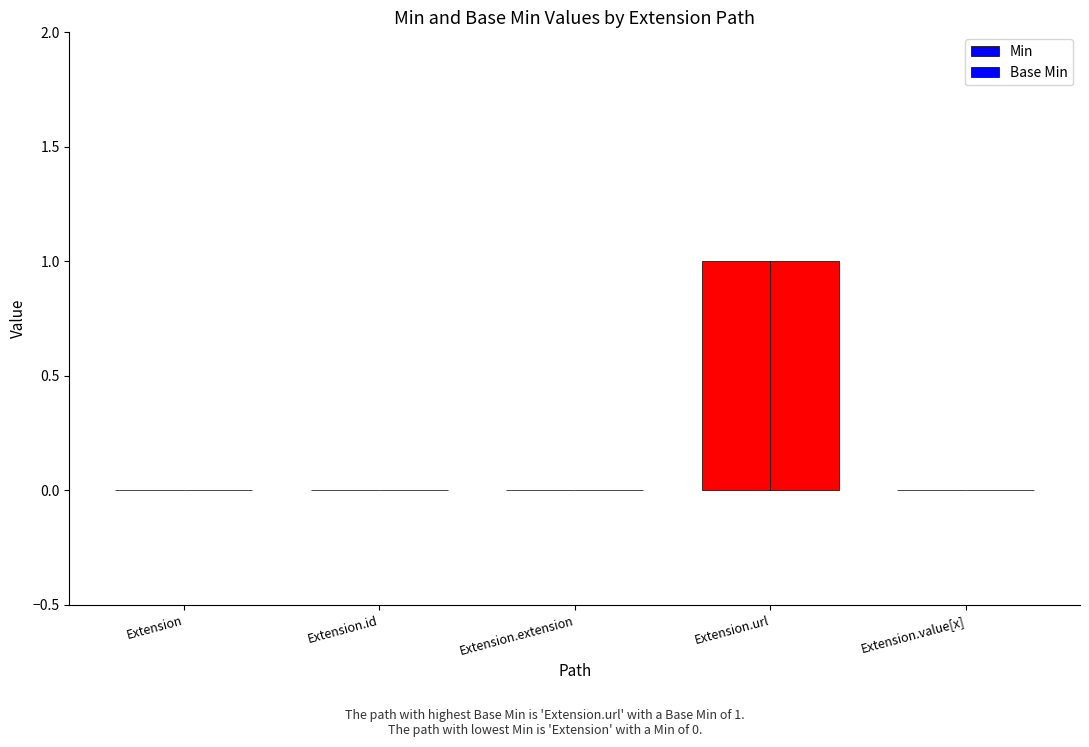

True or false: Base Min has a value of 0 at Extension.

True